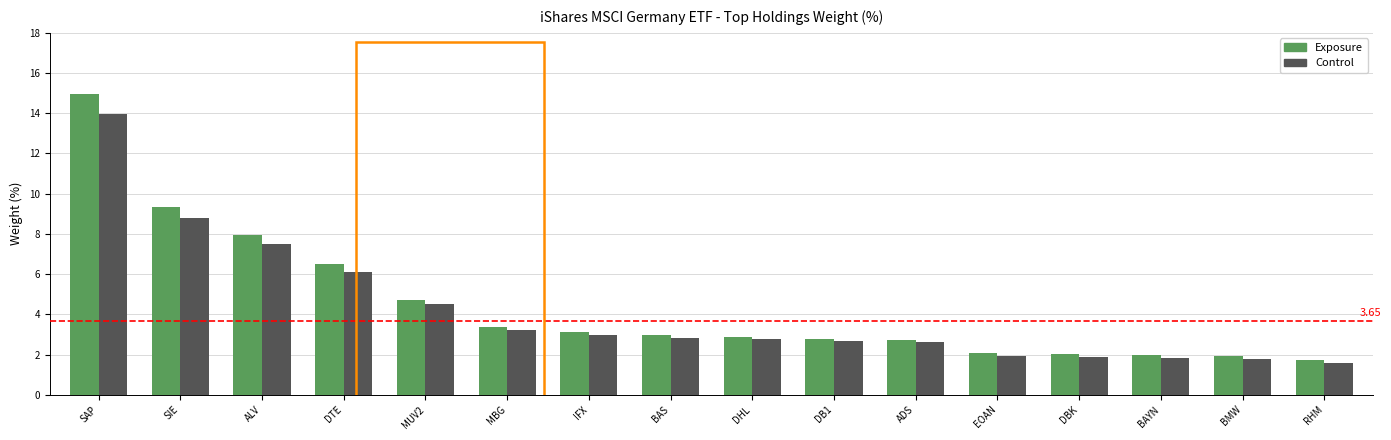

True or false: Control has a value of 2.7 at BAYN.

False